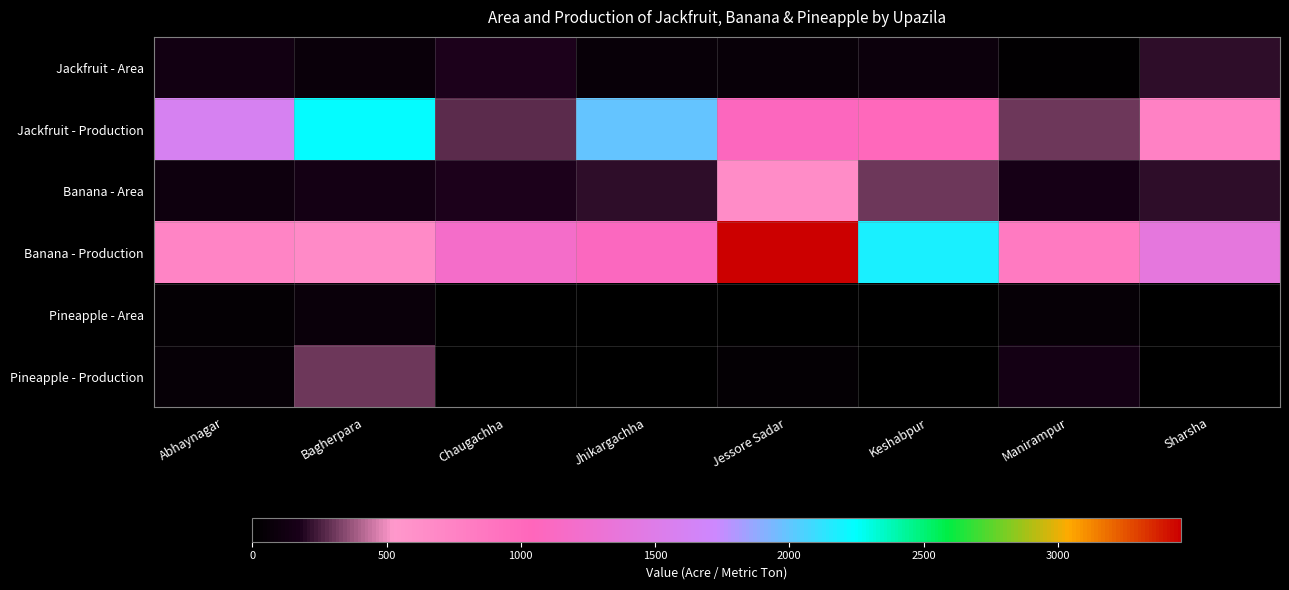

Reading left to right, extract all data points from this chart.

Jackfruit - Area: Abhaynagar=124	Bagherpara=80	Chaugachha=187	Jhikargachha=60	Jessore Sadar=65	Keshabpur=88	Manirampur=22	Sharsha=216
Jackfruit - Production: Abhaynagar=1584	Bagherpara=2234	Chaugachha=281	Jhikargachha=1990	Jessore Sadar=1075	Keshabpur=1015	Manirampur=303	Sharsha=769
Banana - Area: Abhaynagar=100	Bagherpara=146	Chaugachha=181	Jhikargachha=213	Jessore Sadar=659	Keshabpur=310	Manirampur=156	Sharsha=216
Banana - Production: Abhaynagar=735	Bagherpara=664	Chaugachha=1178	Jhikargachha=1090	Jessore Sadar=3460	Keshabpur=2186	Manirampur=831	Sharsha=1386
Pineapple - Area: Abhaynagar=29	Bagherpara=69	Chaugachha=1	Jhikargachha=2	Jessore Sadar=7	Keshabpur=0	Manirampur=52	Sharsha=0
Pineapple - Production: Abhaynagar=44	Bagherpara=298	Chaugachha=2	Jhikargachha=4	Jessore Sadar=28	Keshabpur=0	Manirampur=143	Sharsha=0